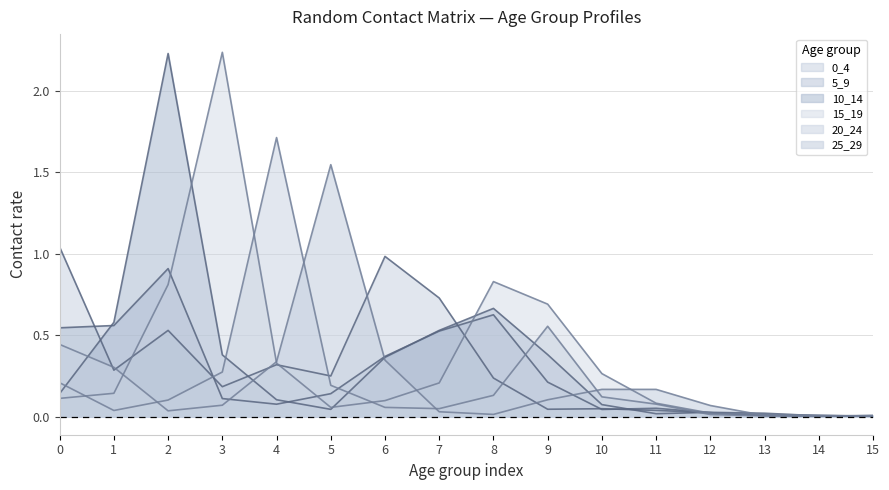

Reading left to right, list all the values displayed in this chart.

0_4: 0=1.0	1=0.3	2=0.5	3=0.2	4=0.3	5=0.2	6=1.0	7=0.7	8=0.2	9=0.0	10=0.0	11=0.0	12=0.0	13=0.0	14=0.0	15=0.0
5_9: 0=0.5	1=0.6	2=0.9	3=0.1	4=0.1	5=0.1	6=0.4	7=0.5	8=0.6	9=0.2	10=0.0	11=0.1	12=0.0	13=0.0	14=0.0	15=0.0
10_14: 0=0.1	1=0.6	2=2.2	3=0.4	4=0.1	5=0.0	6=0.4	7=0.5	8=0.7	9=0.4	10=0.1	11=0.0	12=0.0	13=0.0	14=0.0	15=0.0
15_19: 0=0.1	1=0.1	2=0.8	3=2.2	4=0.3	5=0.1	6=0.1	7=0.2	8=0.8	9=0.7	10=0.3	11=0.1	12=0.0	13=0.0	14=0.0	15=0.0
20_24: 0=0.2	1=0.0	2=0.1	3=0.3	4=1.7	5=0.2	6=0.1	7=0.0	8=0.1	9=0.6	10=0.1	11=0.1	12=0.0	13=0.0	14=0.0	15=0.0
25_29: 0=0.4	1=0.3	2=0.0	3=0.1	4=0.3	5=1.5	6=0.3	7=0.0	8=0.0	9=0.1	10=0.2	11=0.2	12=0.1	13=0.0	14=0.0	15=0.0